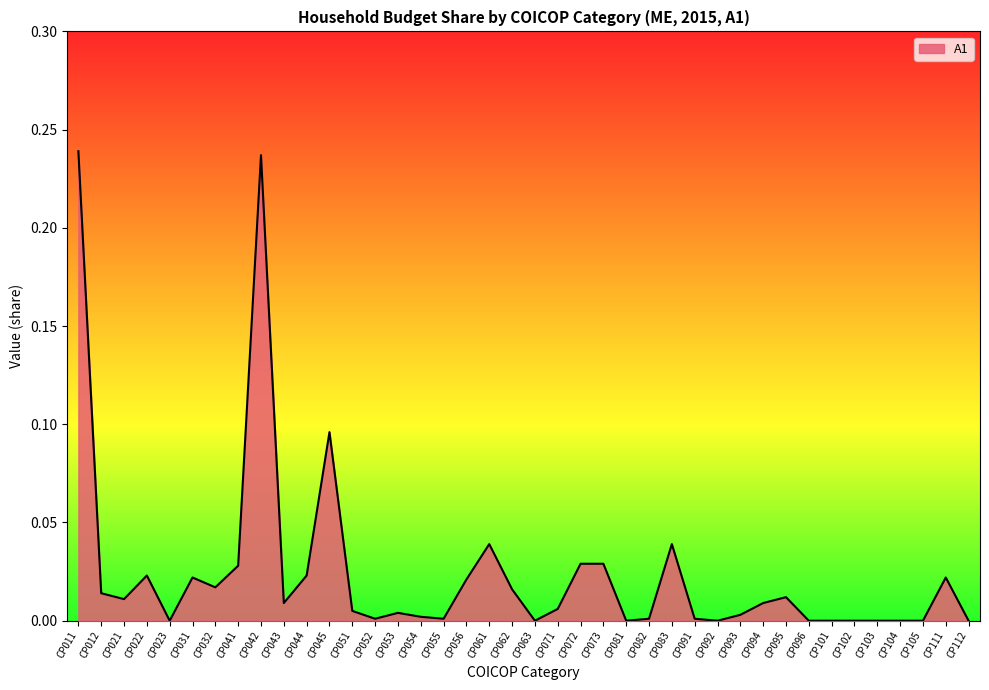

The chart shows a value of 0.0 at CP031. True or false?

True